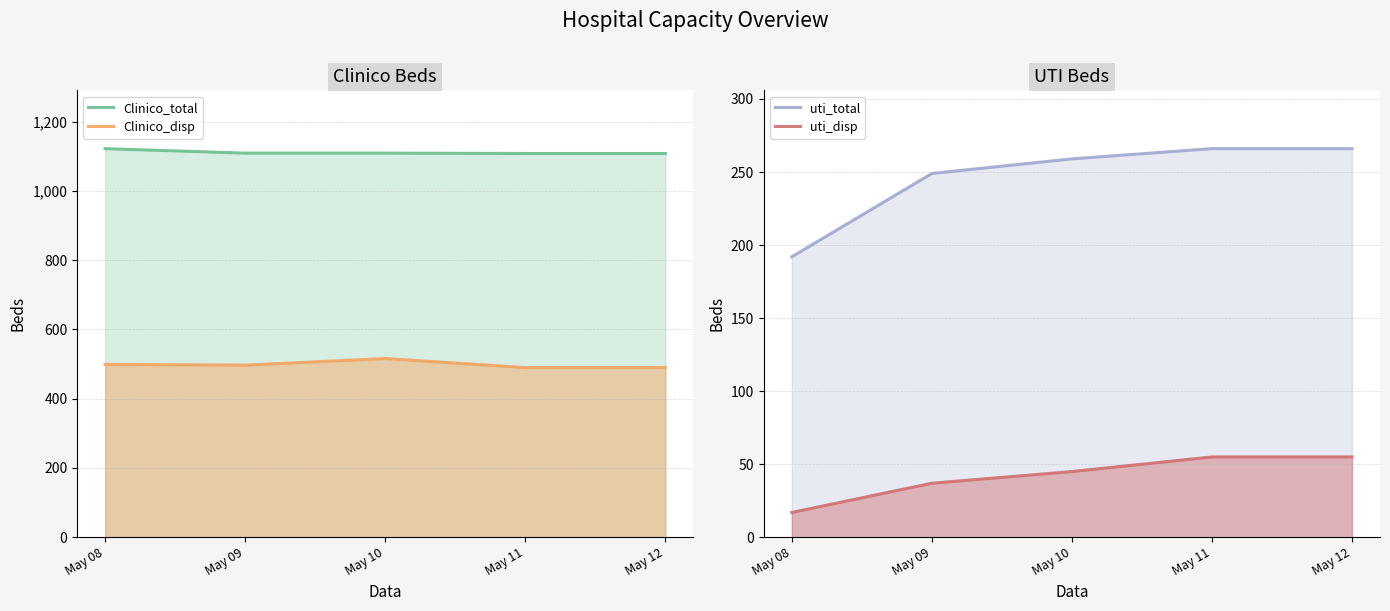

What is the sum of all Clinico_disp values?

2492